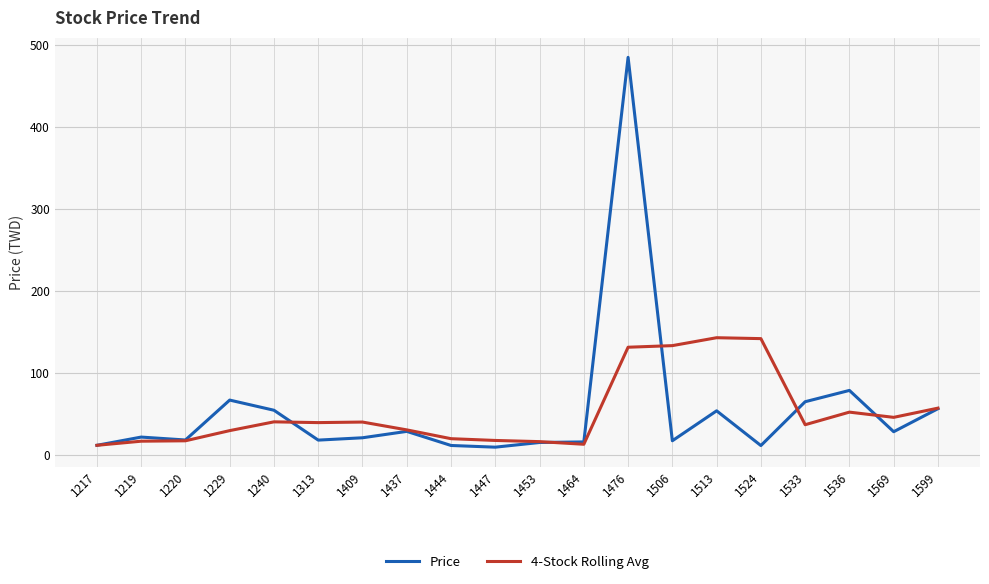

Is the value of Price at 1240 greater than the value of 4-Stock Rolling Avg at 1453?

Yes